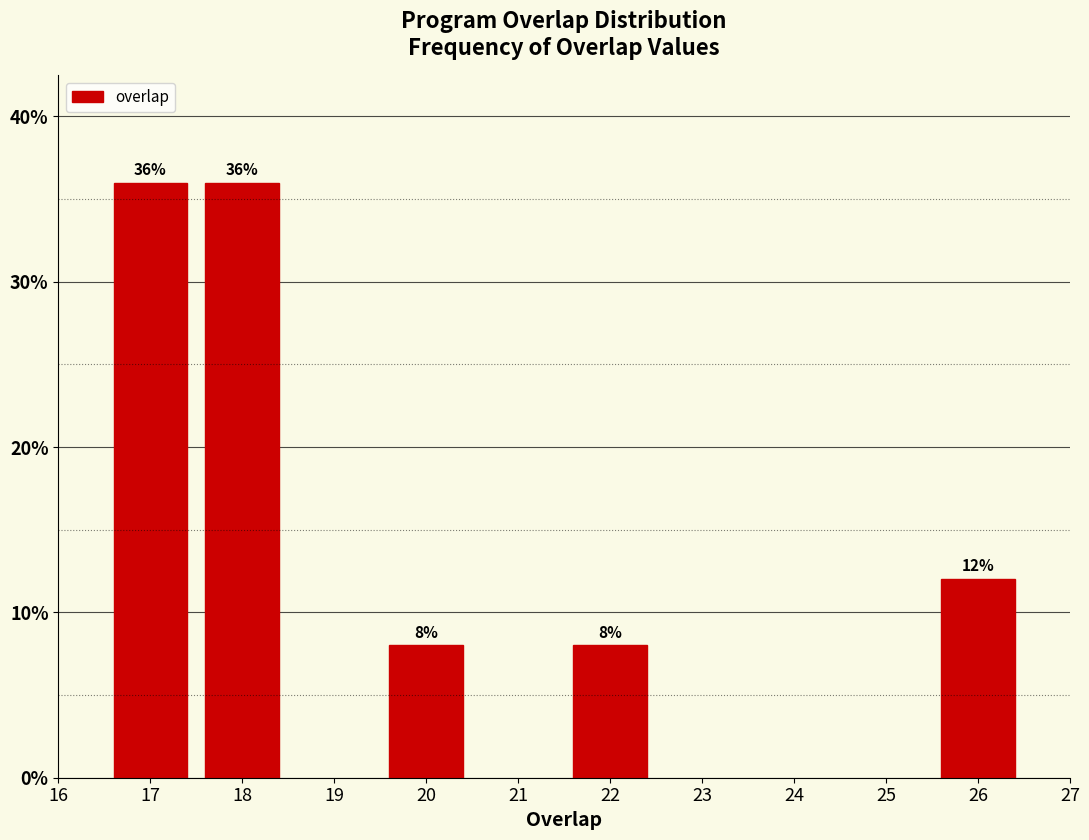

Reading left to right, transcribe all the data shown in this chart.

36	36	8	8	12